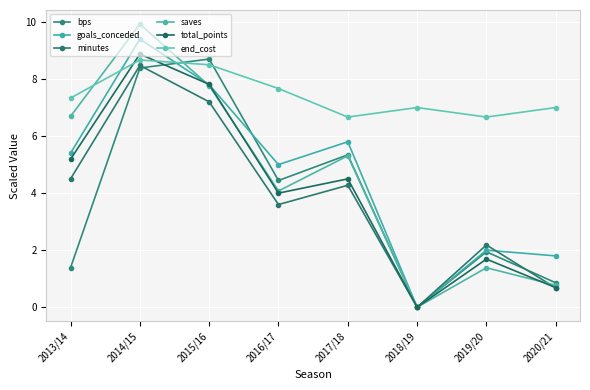

What is the difference between the maximum and minimum values in the saves series?

9.9